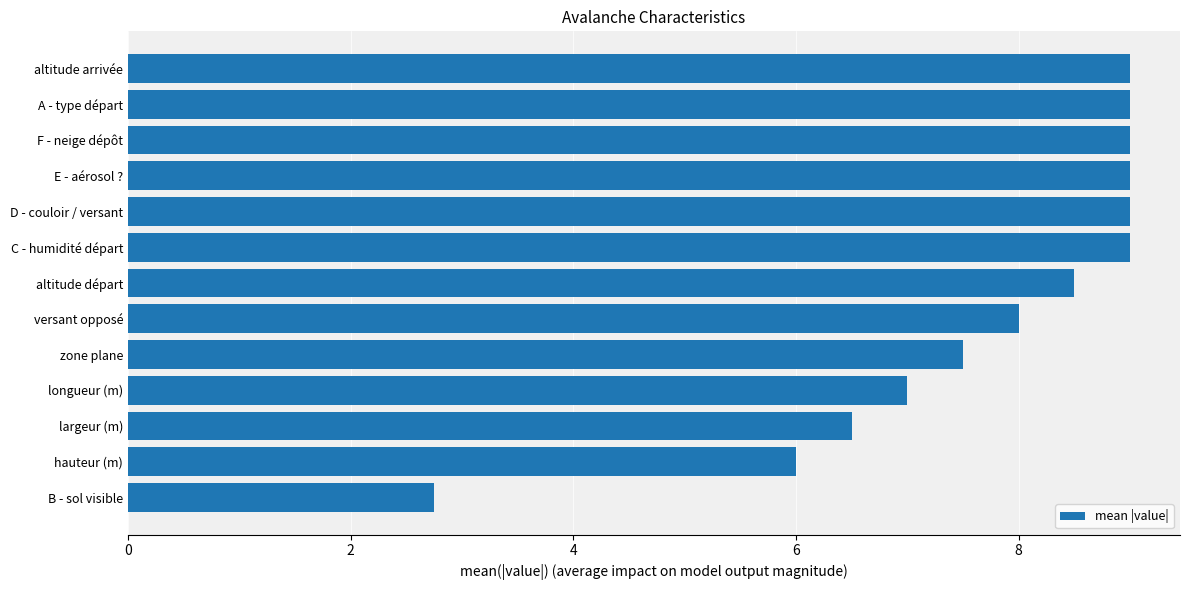

Which has a higher value, D - couloir / versant or altitude départ?

D - couloir / versant